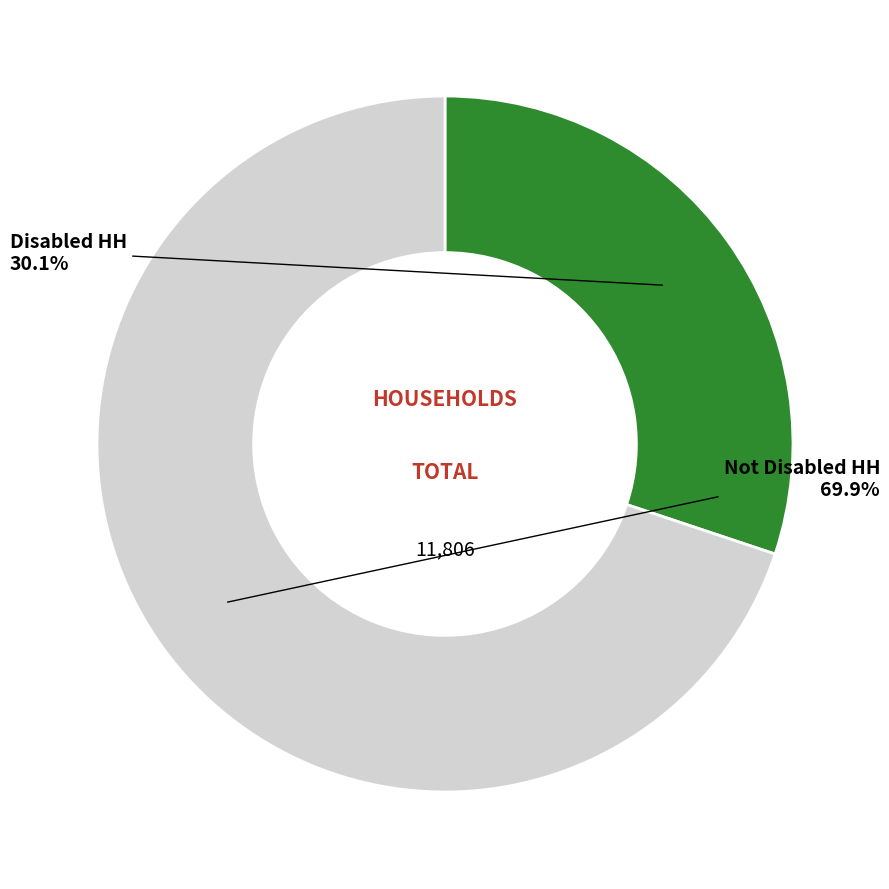

Is there any slice that represents more than half of the pie?

Yes